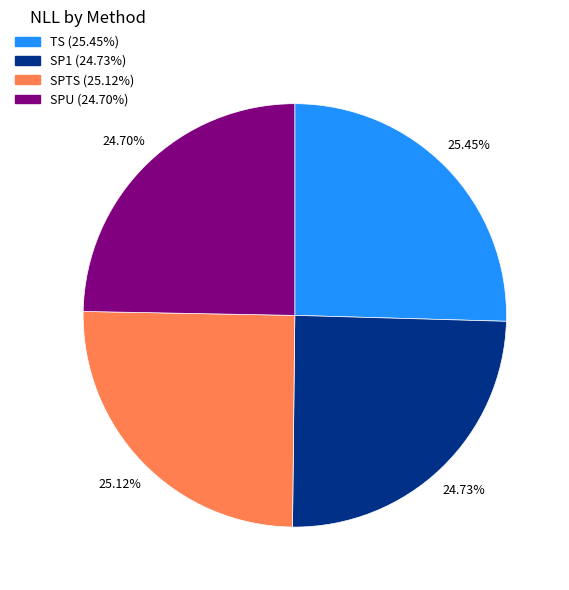

Do SP1 and SPU together represent more than half of the pie?

No